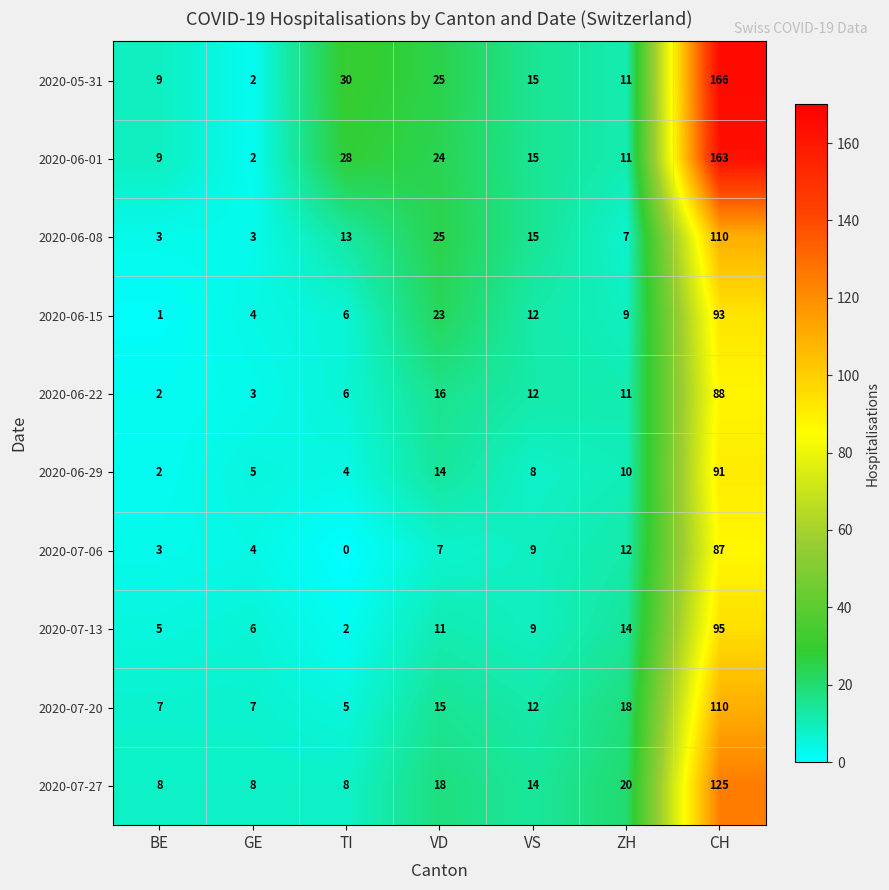

Which series changed the most between VS and CH?

2020-05-31